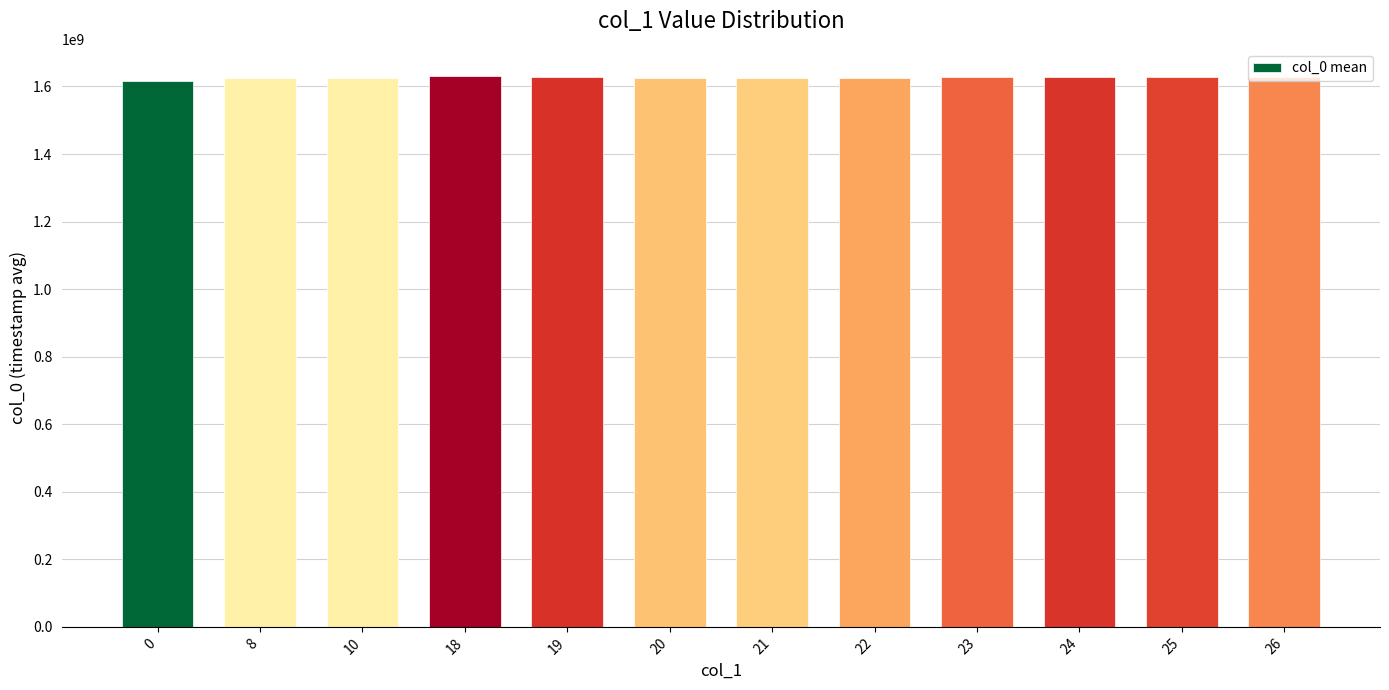

What is the maximum value shown in the chart?

1629925883.0